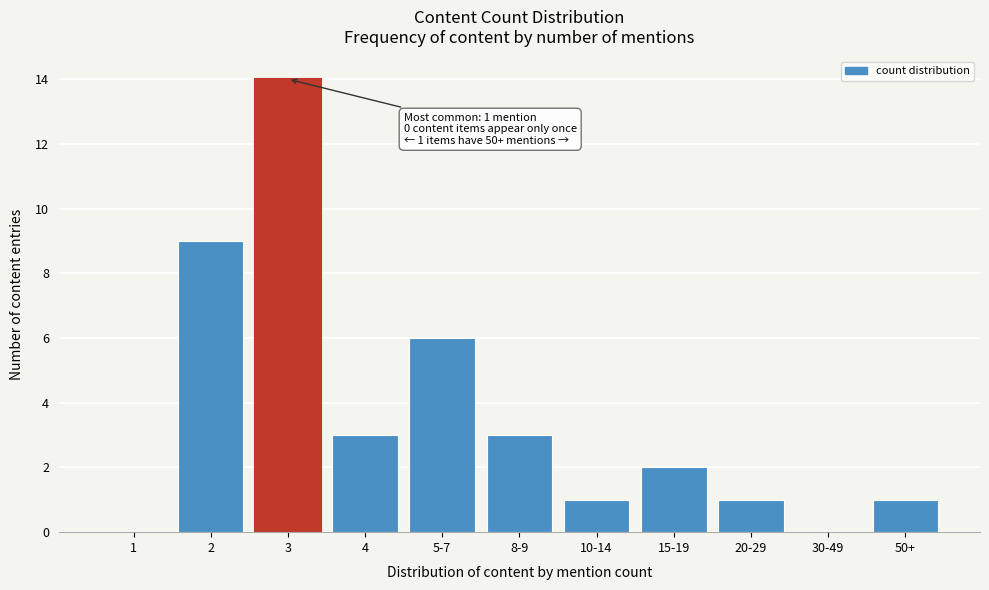

Reading left to right, extract all data points from this chart.

1=0	2=9	3=14	4=3	5-7=6	8-9=3	10-14=1	15-19=2	20-29=1	30-49=0	50+=1